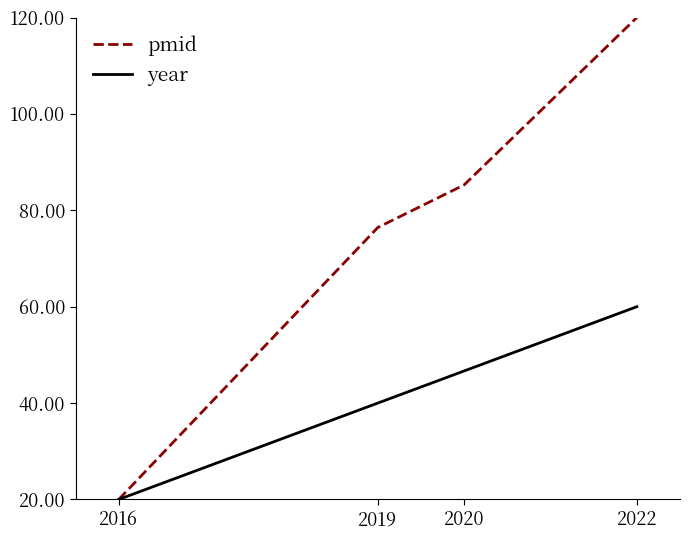

The year series shows 18.4 at 2020. True or false?

False